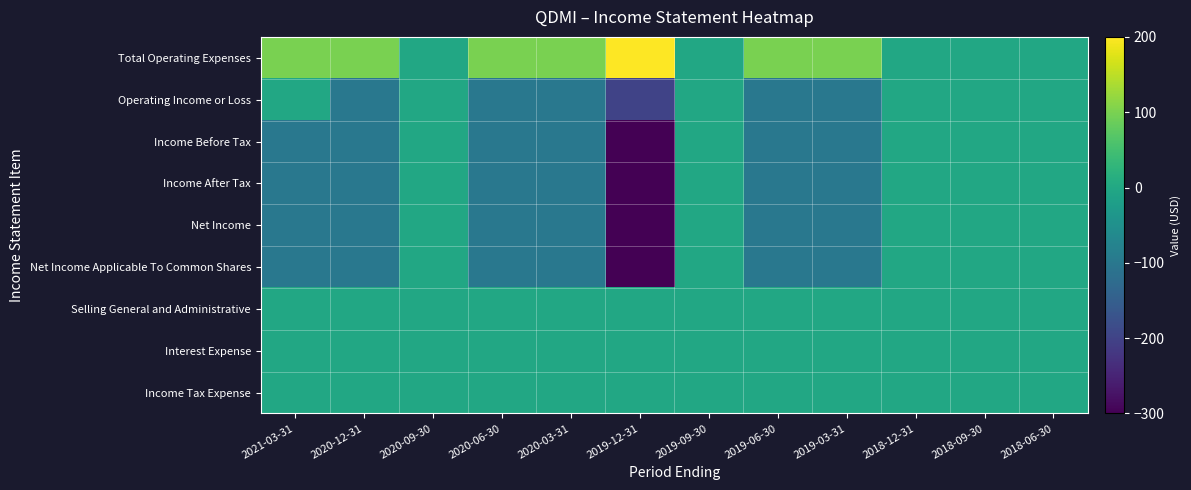

List the series in order of their peak value, highest first.

Total Operating Expenses, Operating Income or Loss, Income Before Tax, Income After Tax, Net Income, Net Income Applicable To Common Shares, Selling General and Administrative, Interest Expense, Income Tax Expense